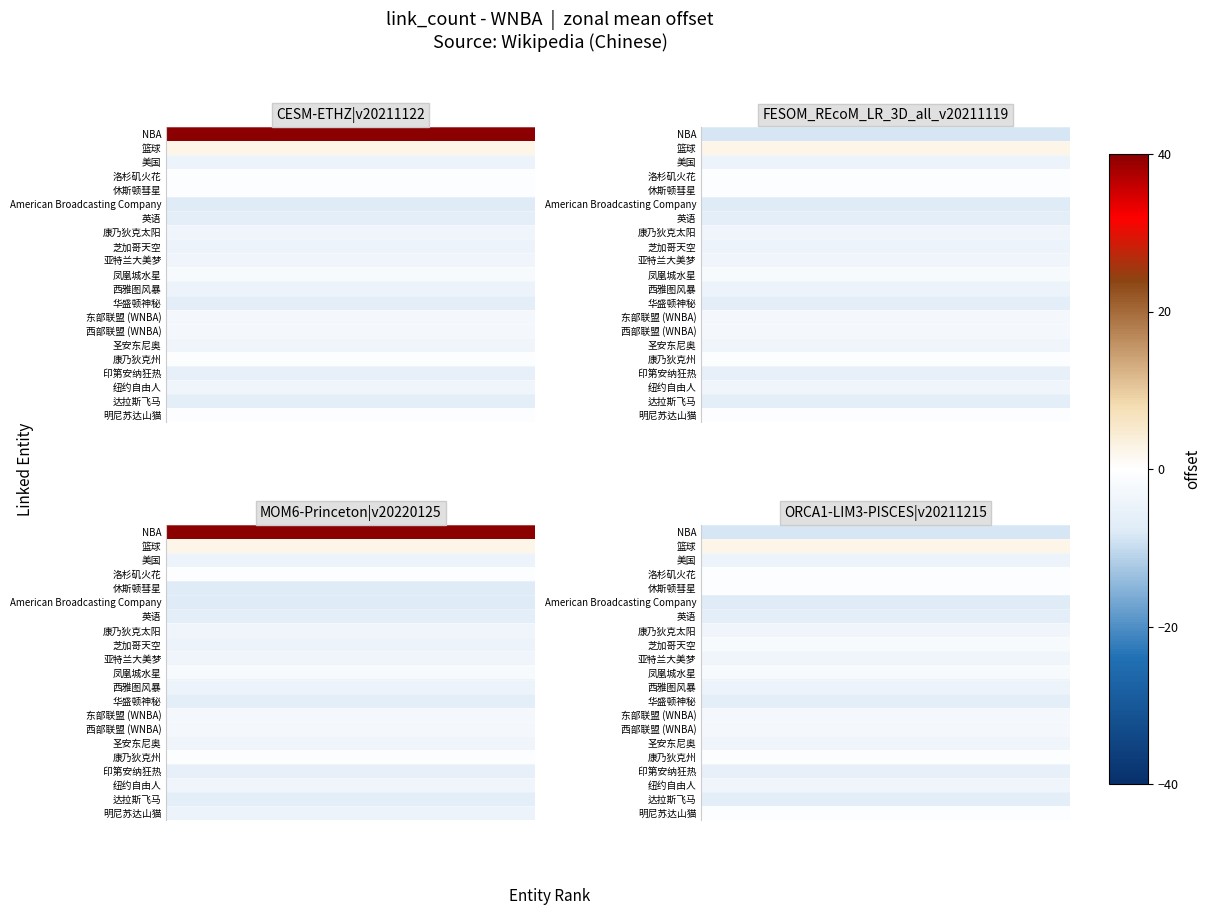

Between 7 and 1, which is larger?

7